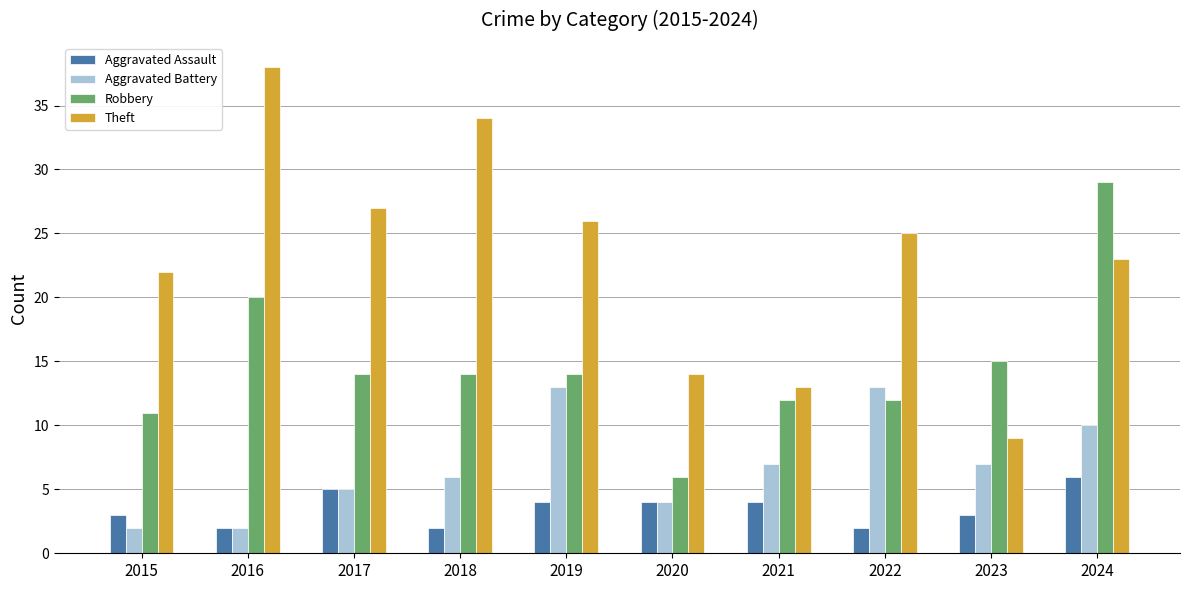

At how many categories does at least one series exceed 7?

10